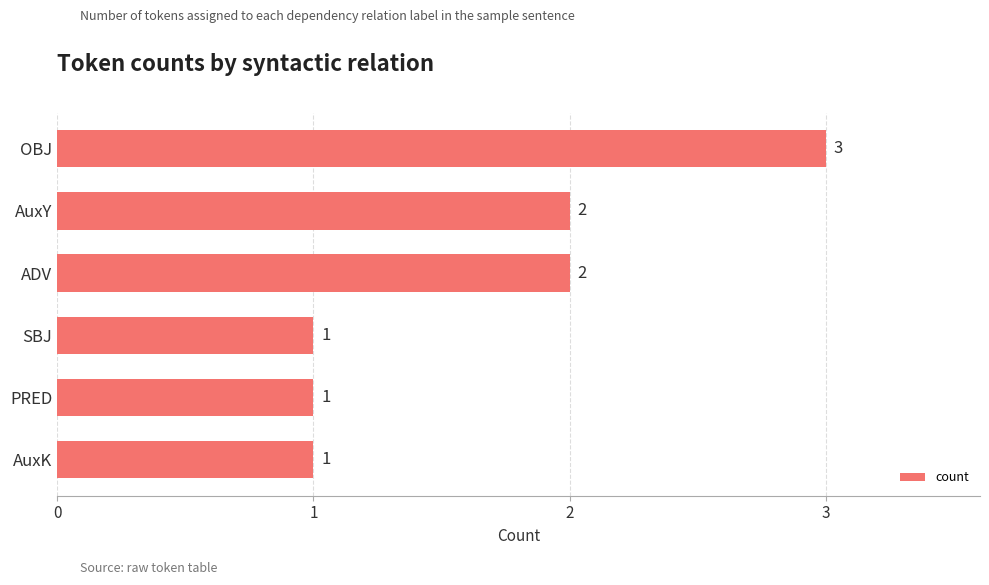

What is the minimum value shown in the chart?

1